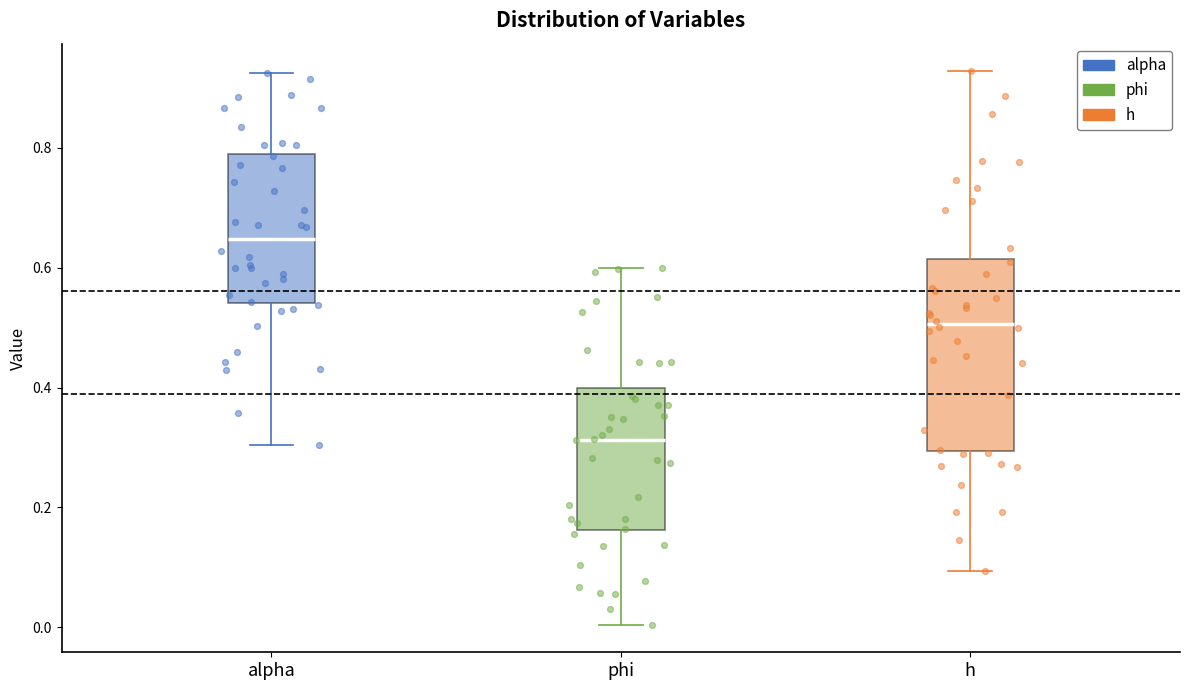

Which box has the highest median line?

alpha